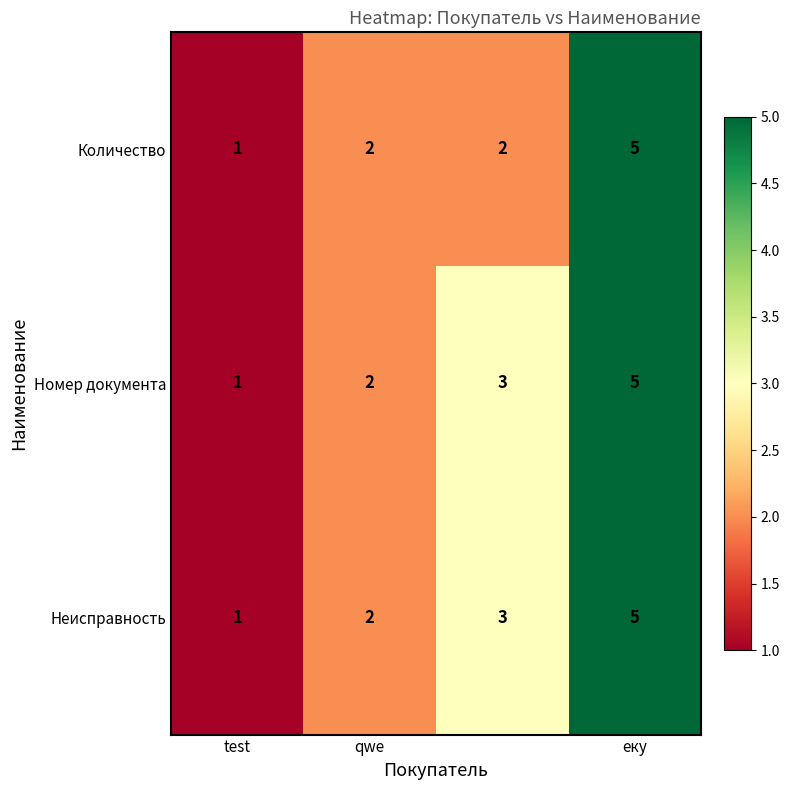

What is the lowest value of the Неисправность series?

1